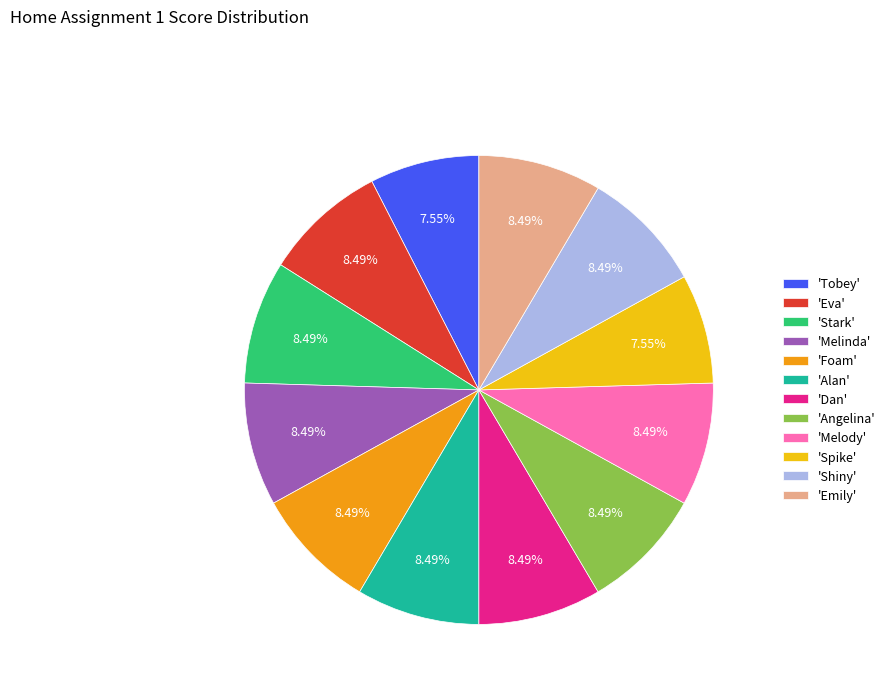

Between 'Tobey' and 'Emily', which is larger?

'Emily'